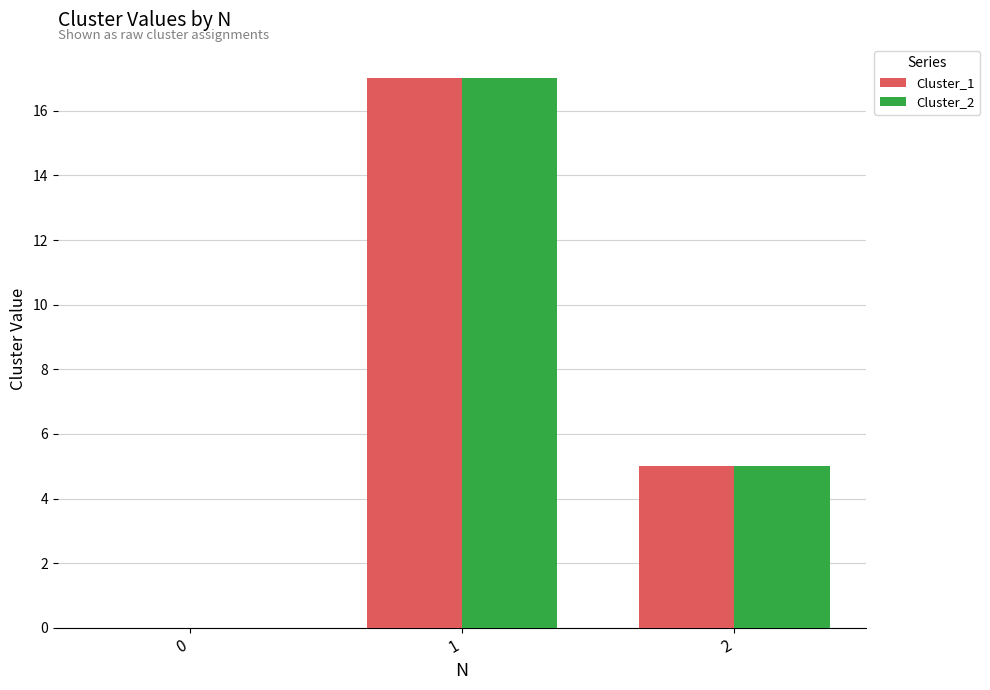

Reading right to left, transcribe all the data shown in this chart.

Cluster_1: 5	17	0
Cluster_2: 5	17	0